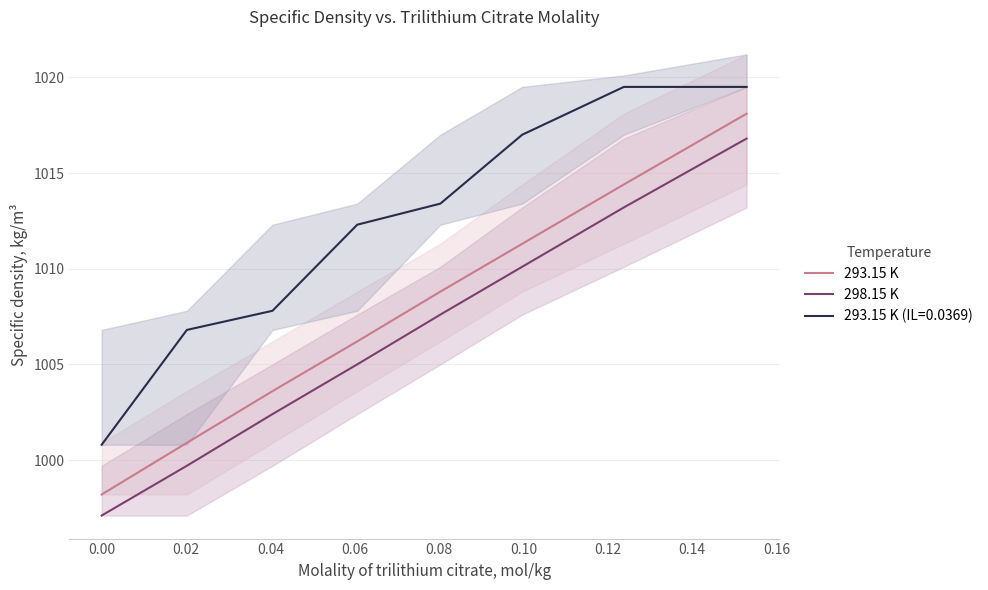

How many lines are shown in the chart?

2